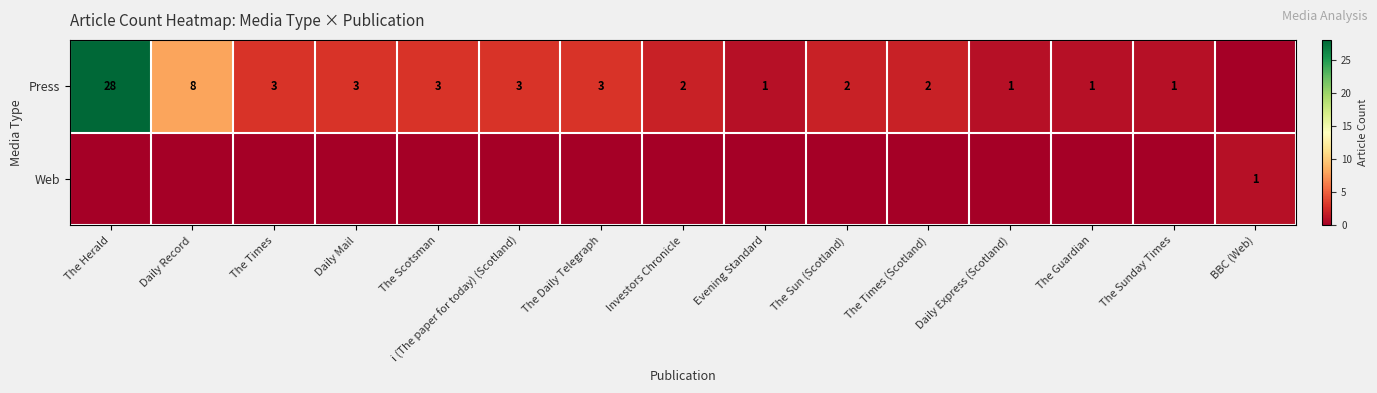

What is the difference between the Press values at The Times and Daily Record?

5